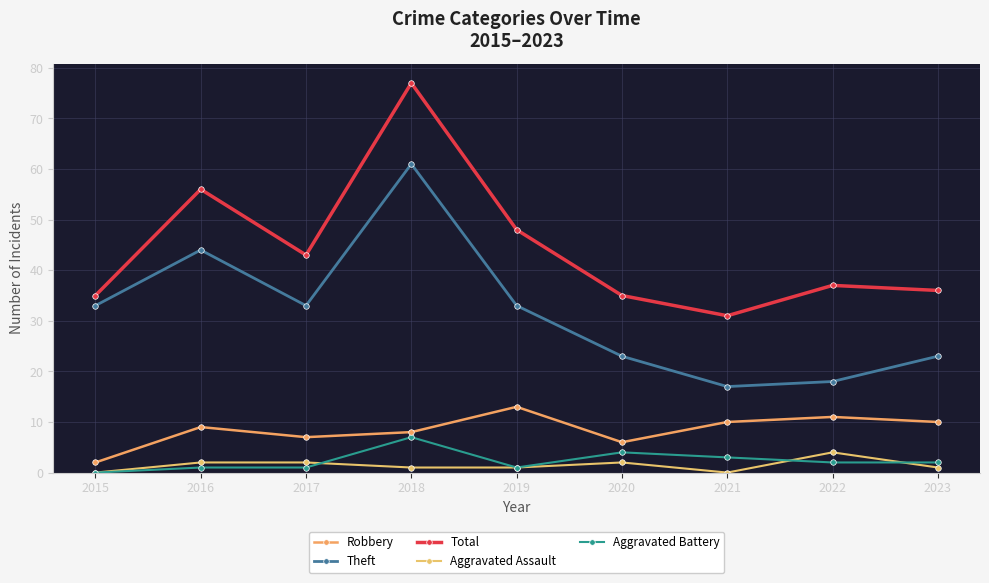

In Aggravated Assault, how many points are lower than both neighbors (excluding endpoints)?

1